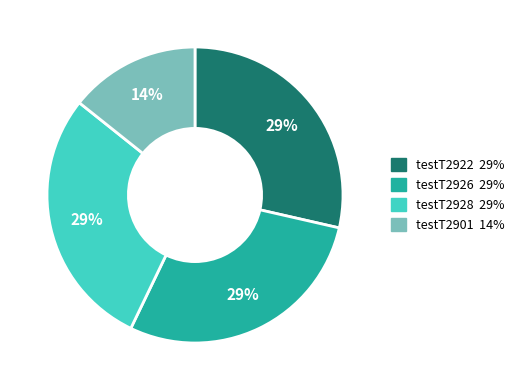

How many segments does this pie chart have?

4